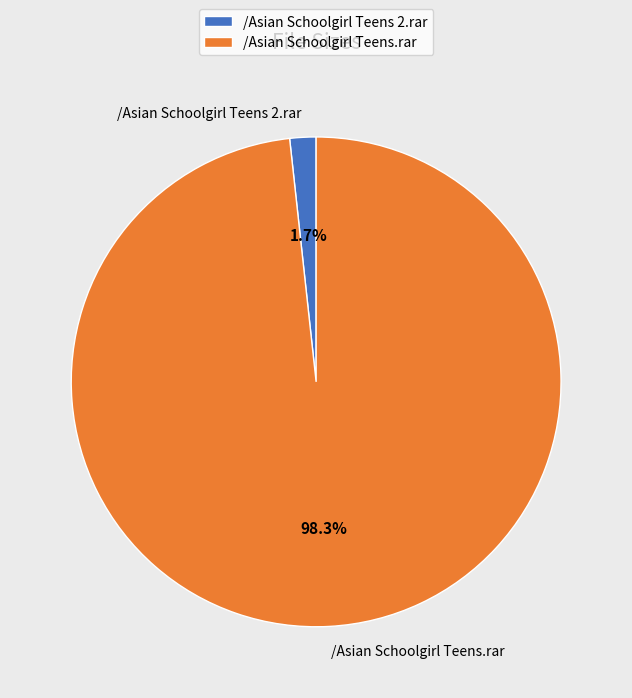

True or false: /Asian Schoolgirl Teens 2.rar accounts for 14% of the total.

False